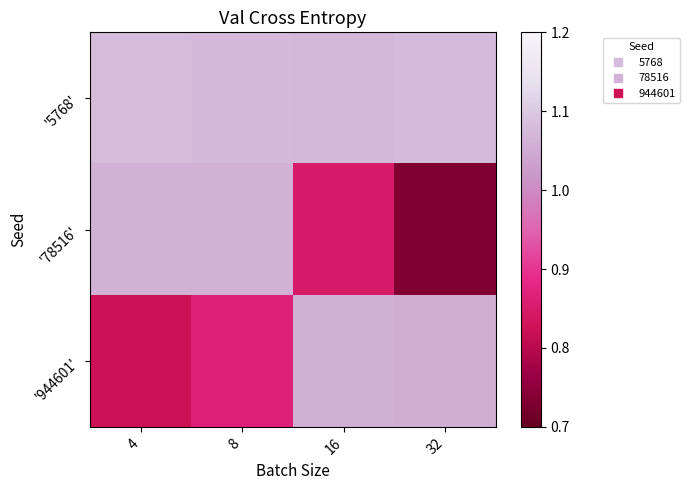

Between 8 and 32, which is larger?

32